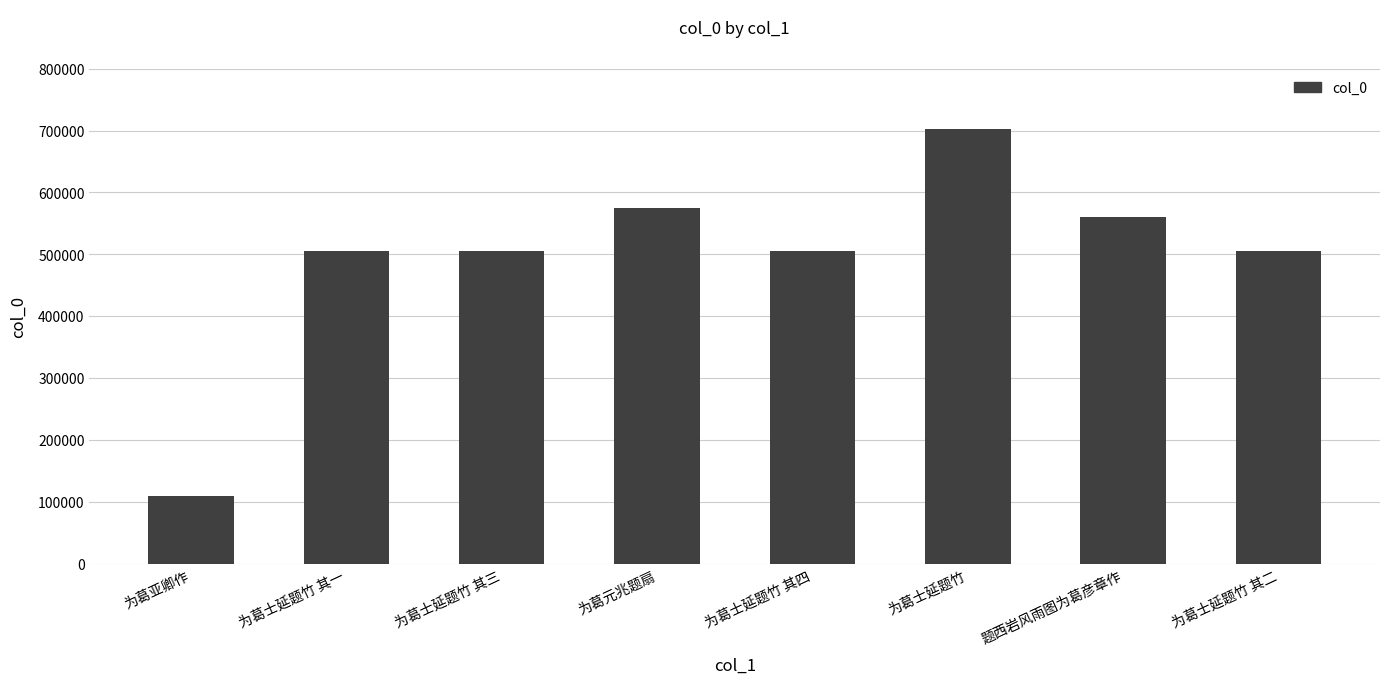

The chart shows a value of 116684 at 为葛士延题竹 其三. True or false?

False